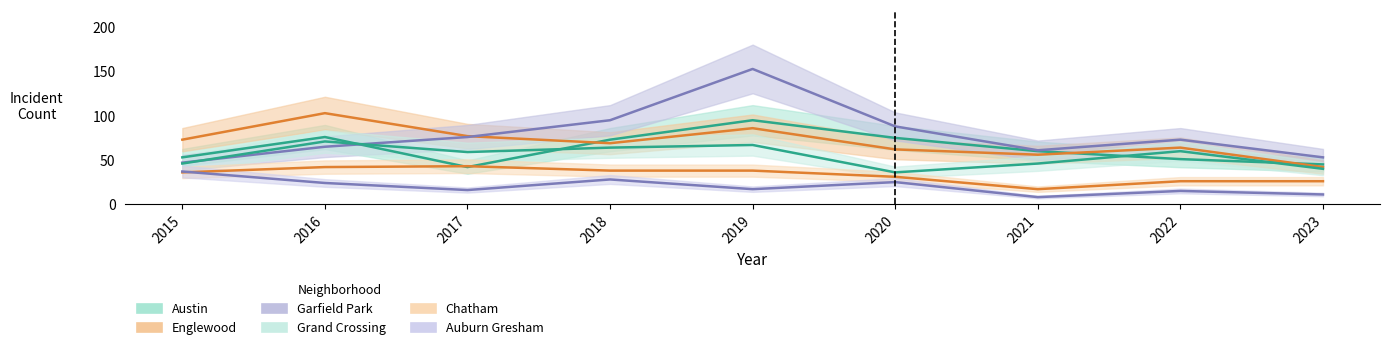

What is the highest value of the Chatham series?

43